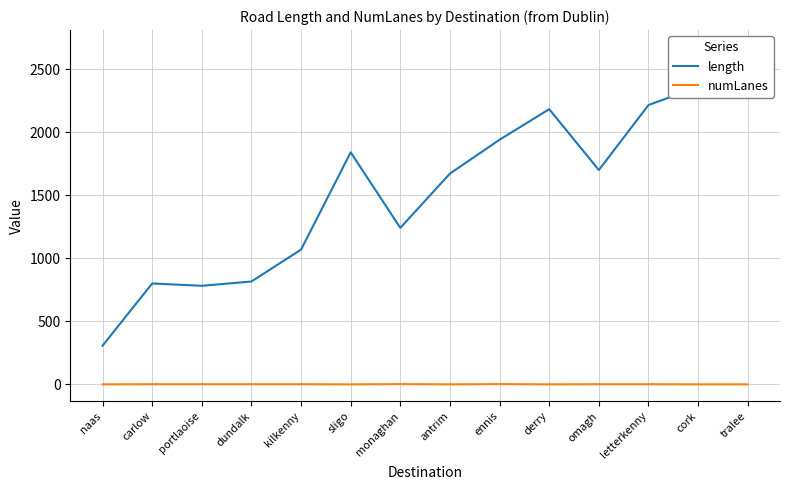

Where does the length series first go above 1700?

sligo